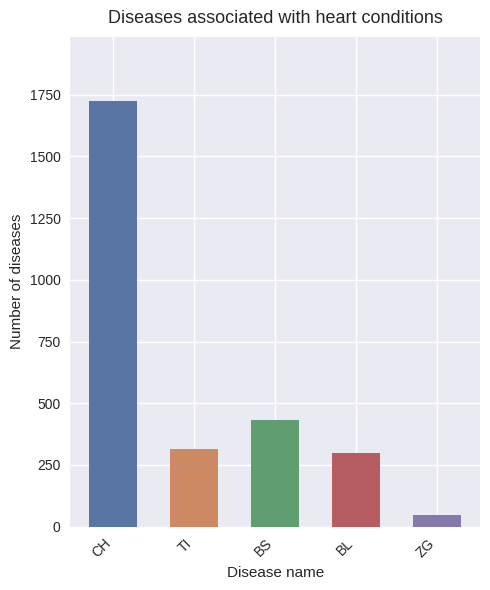

True or false: the data shows 46 at ZG.

True